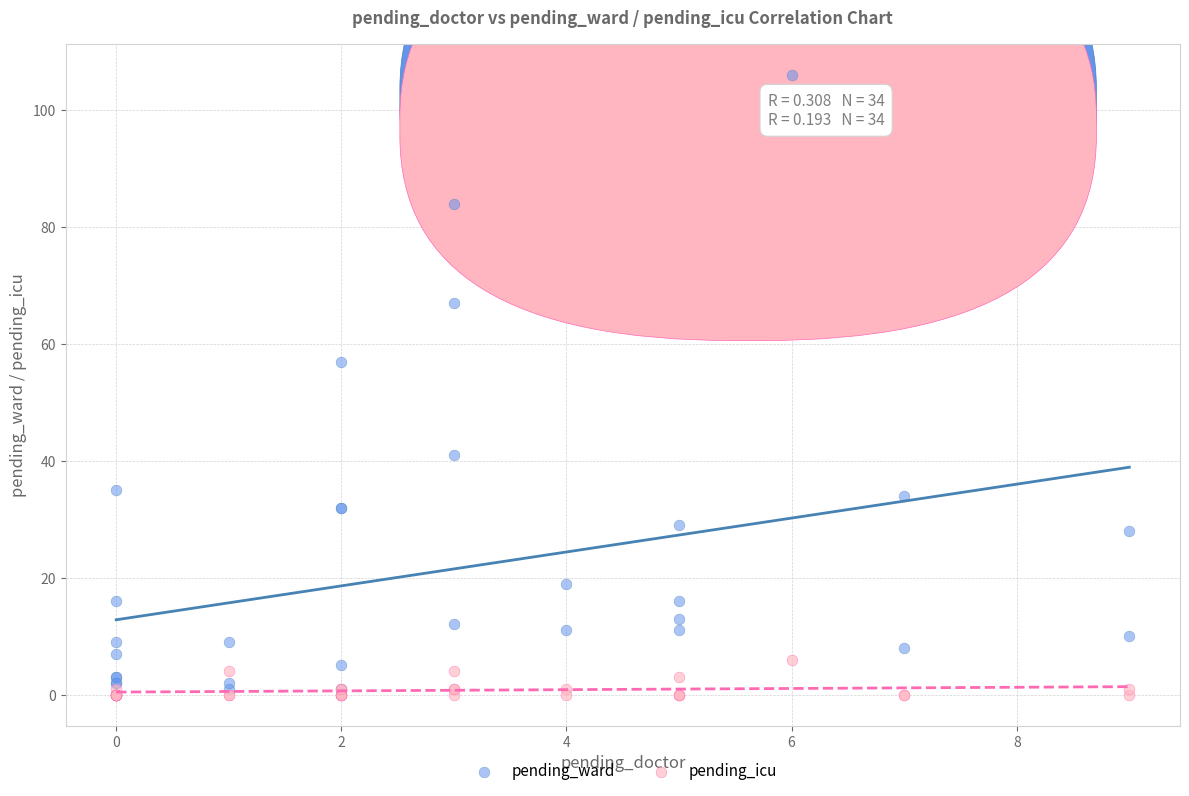

Across all series, what Y value is closest to 53?

57